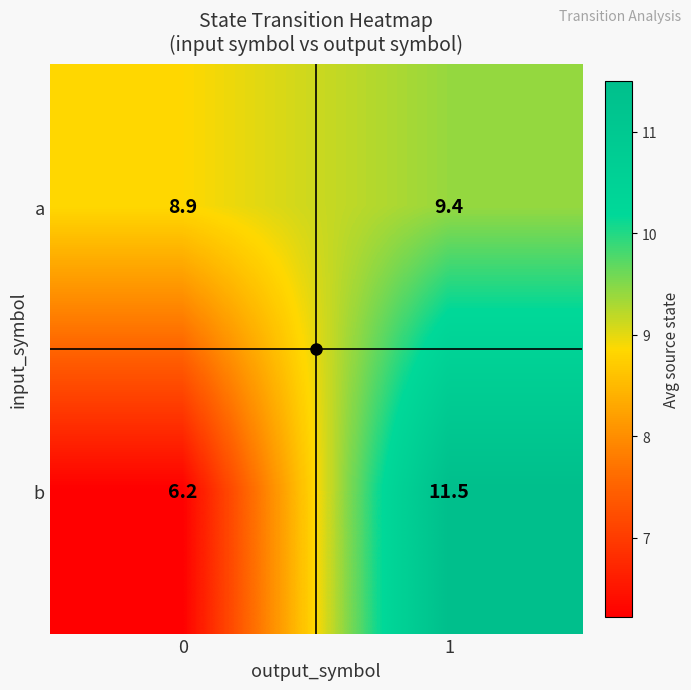

At which category is the sum across all series the highest?

1